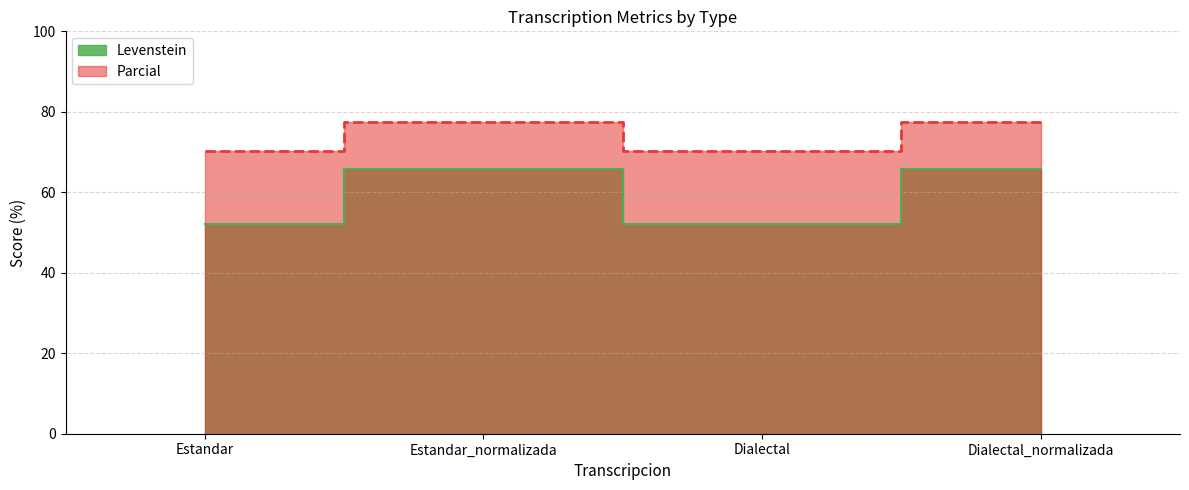

True or false: Parcial and Levenstein intersect in this chart.

False